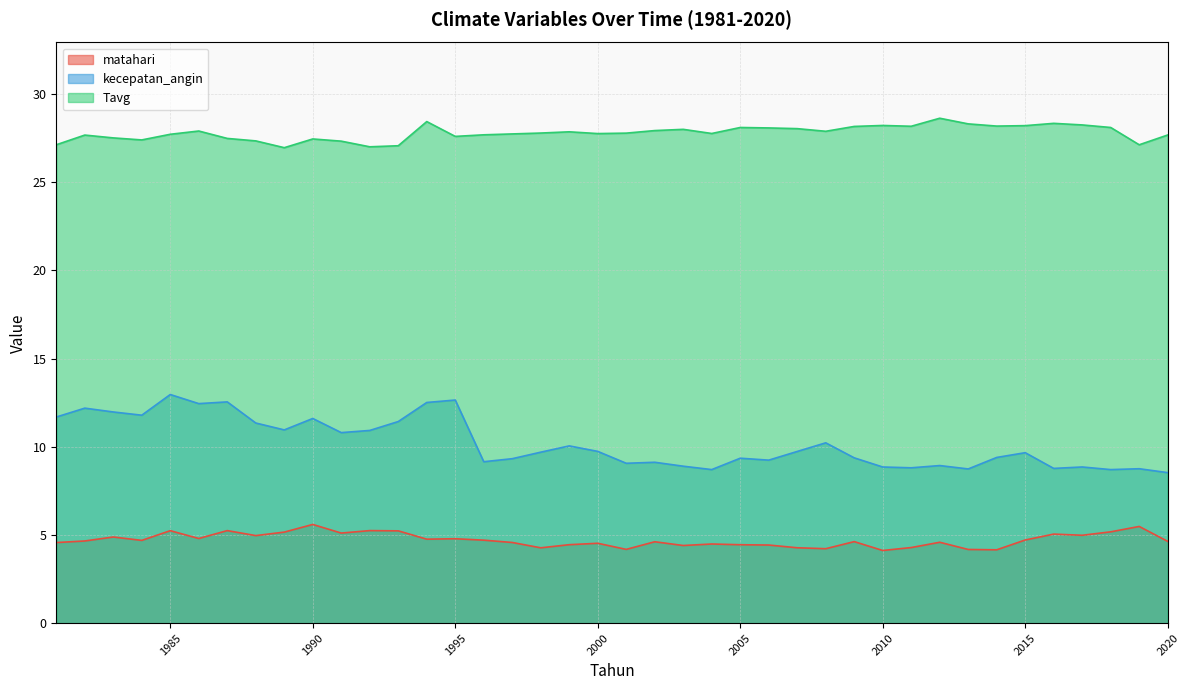

Which series changed the most between 1989 and 2009?

kecepatan_angin